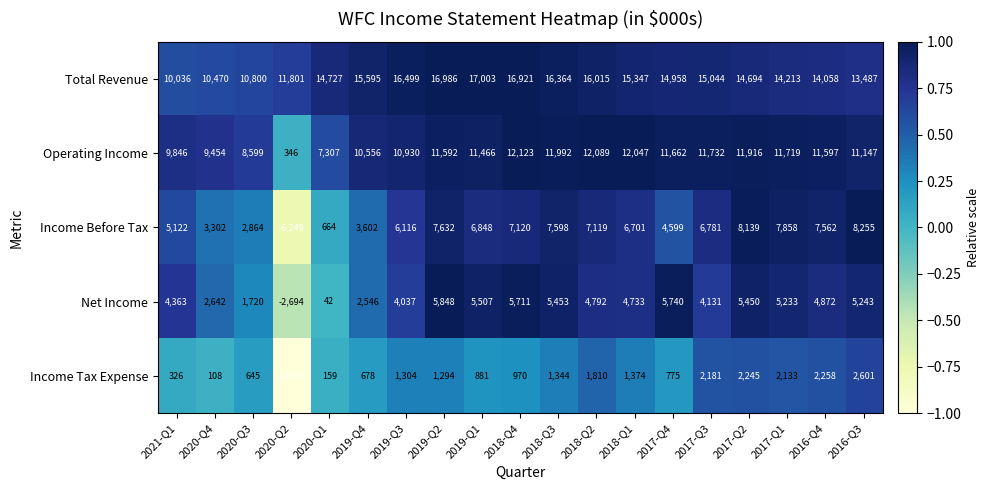

What is the sum of all Operating Income values?

198120